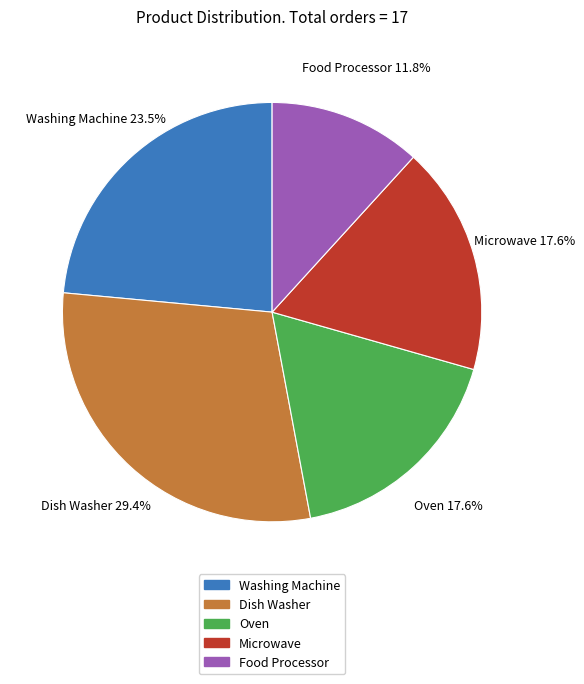

Do Dish Washer and Oven together represent more than half of the pie?

No